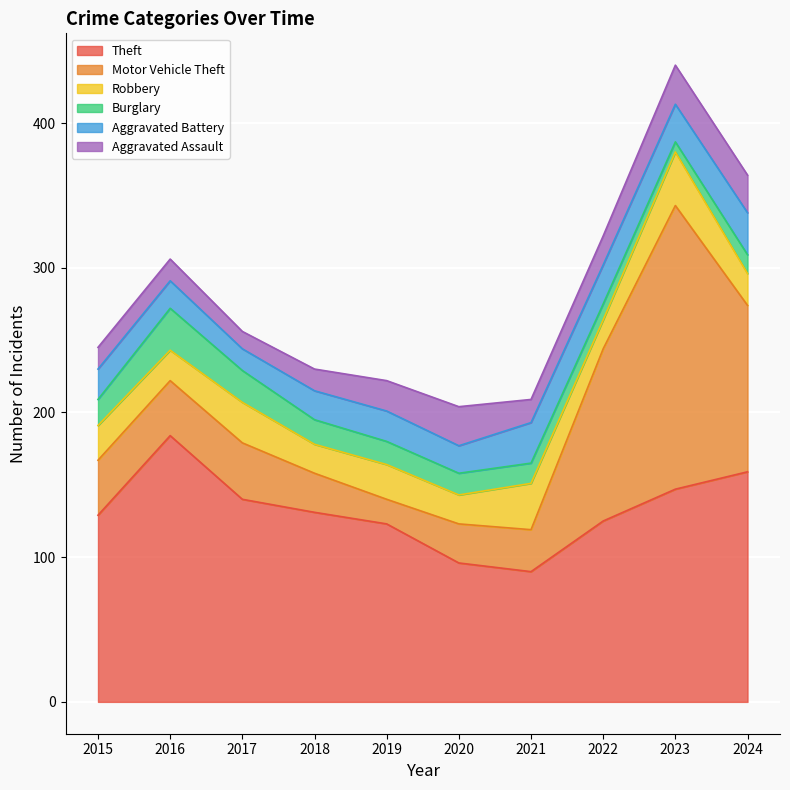

What is the minimum value shown in the chart?

7